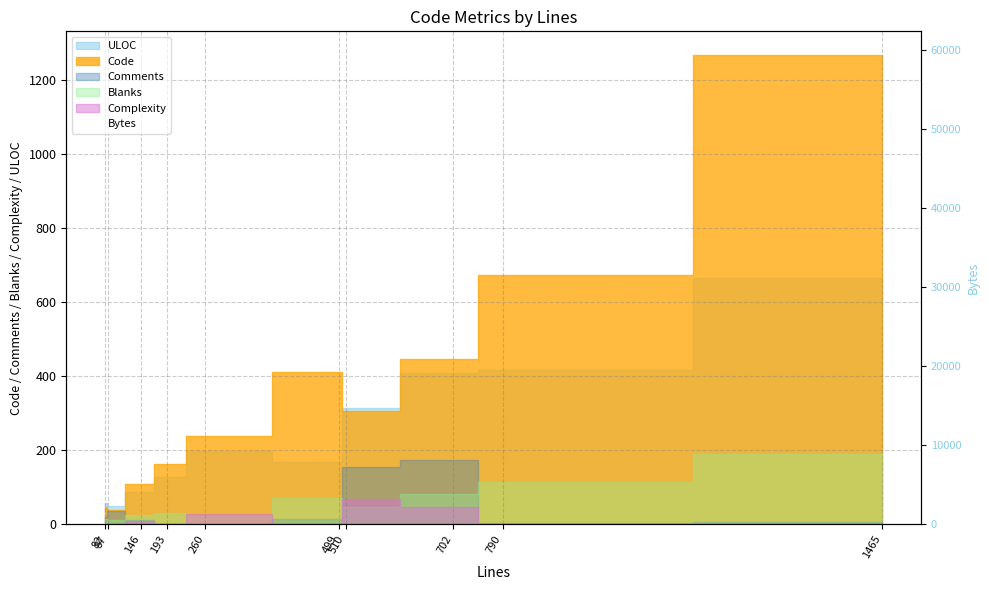

List the labels in order of value, largest first.

1465, 790, 702, 499, 510, 260, 193, 146, 82, 87